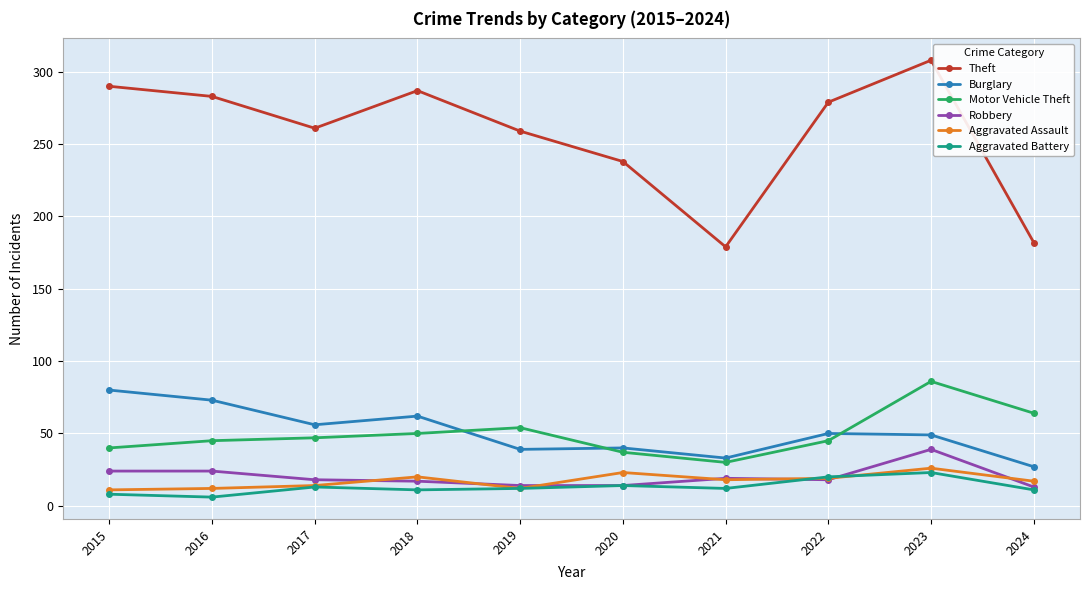

True or false: Burglary and Robbery intersect in this chart.

False